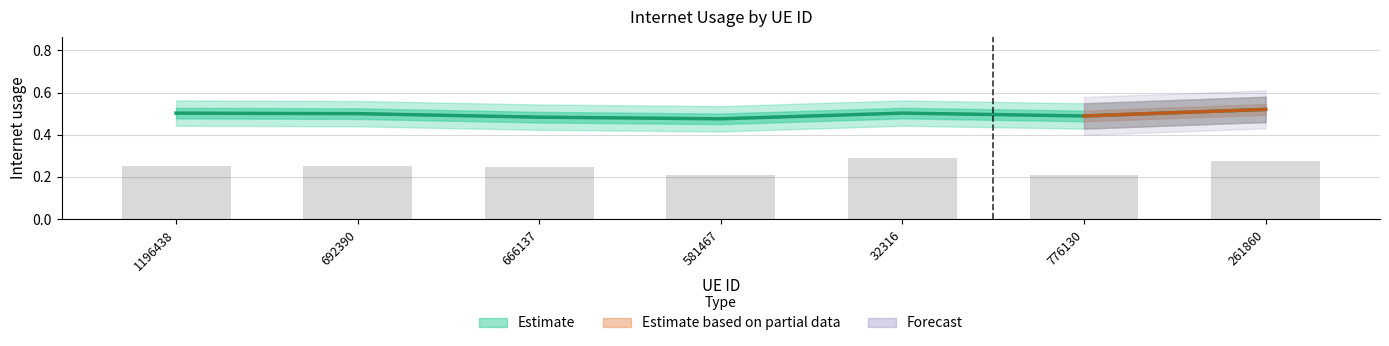

How many values are between 0 and 1?

7